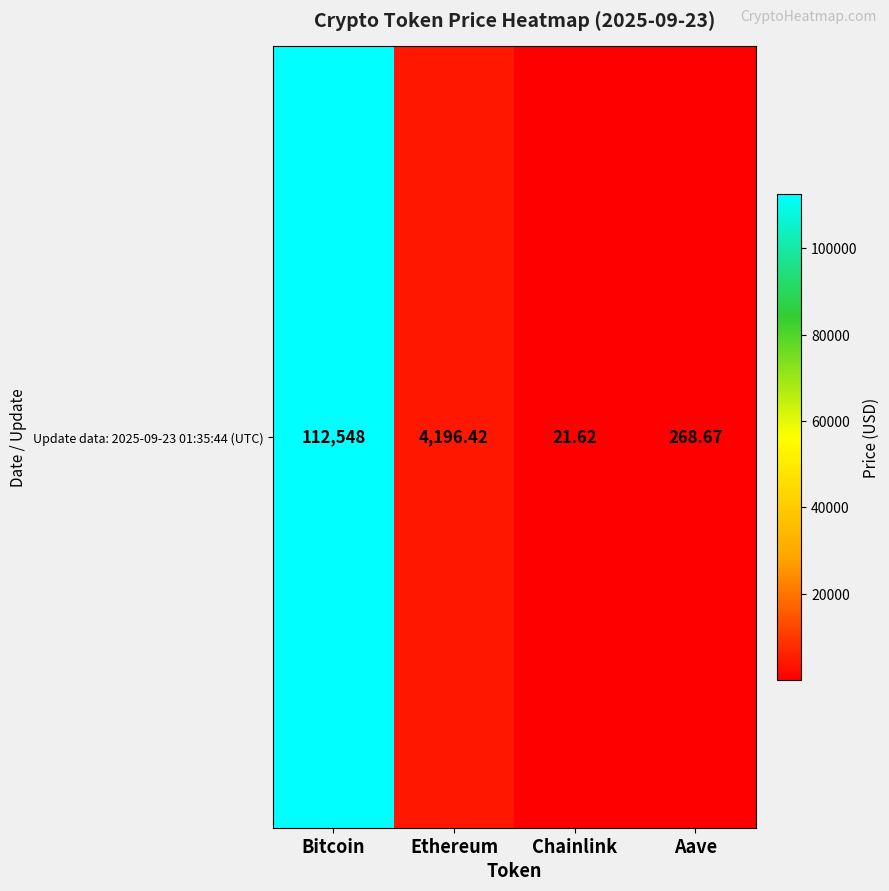

Reading right to left, transcribe all the data shown in this chart.

268.7	21.6	4196.4	112548.0